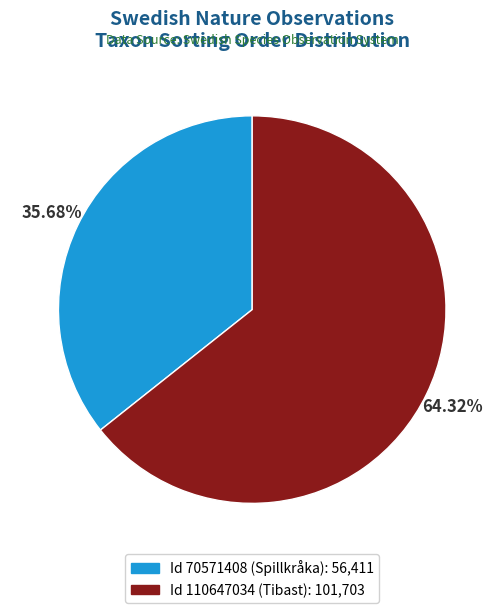

Is there any slice that represents more than half of the pie?

Yes